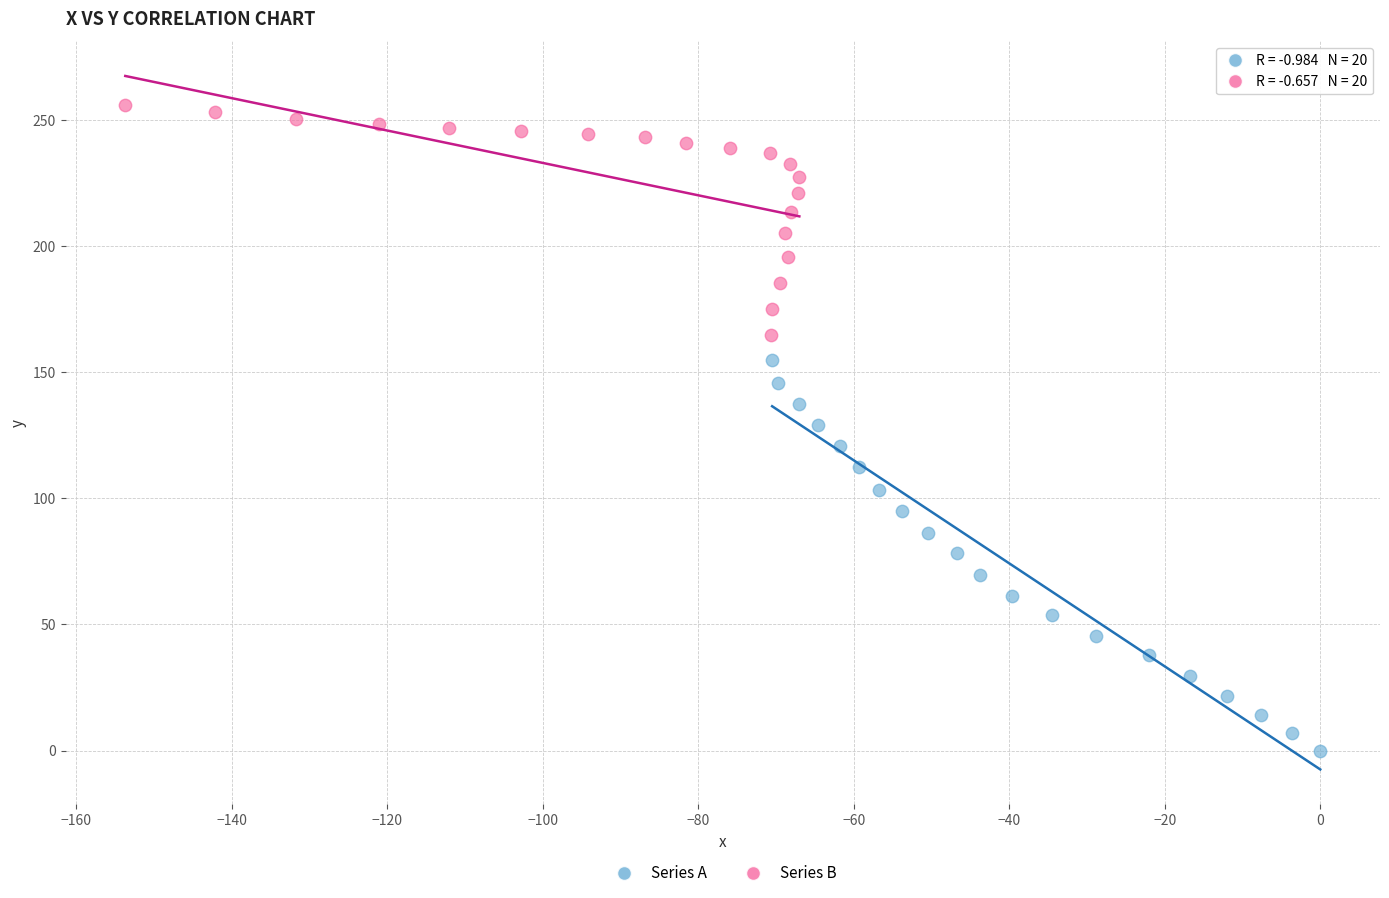

Which series reaches the maximum Y coordinate?

Series B